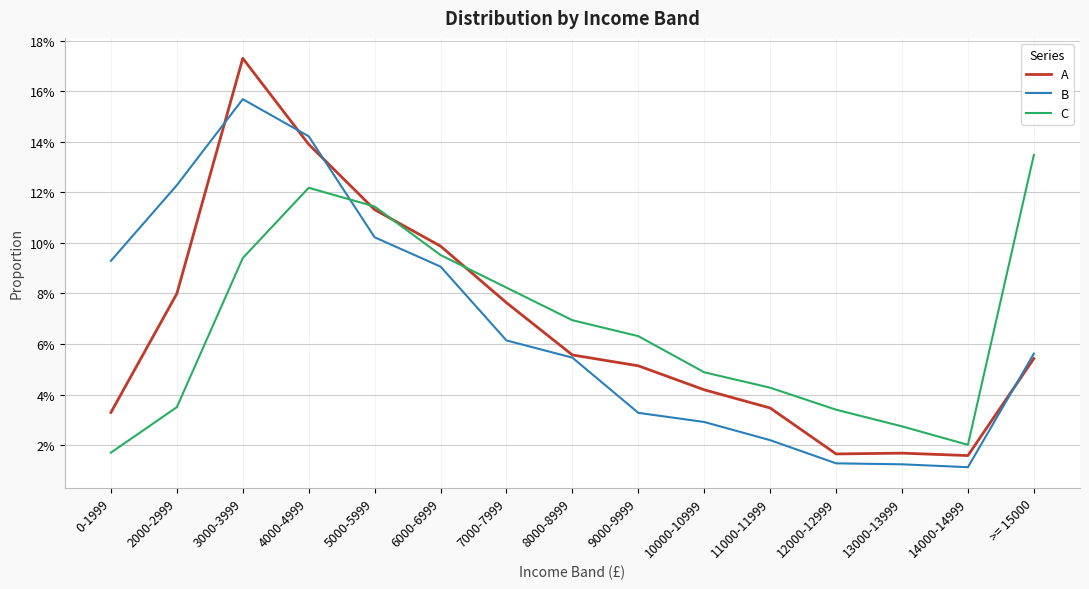

Is this an area chart (filled region under the line)?

No